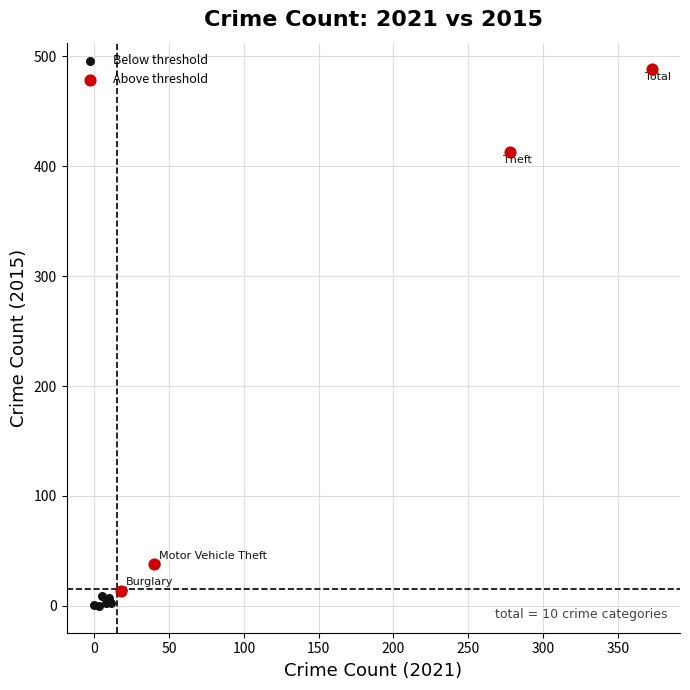

Which series has the largest Y range (max minus min)?

Above threshold